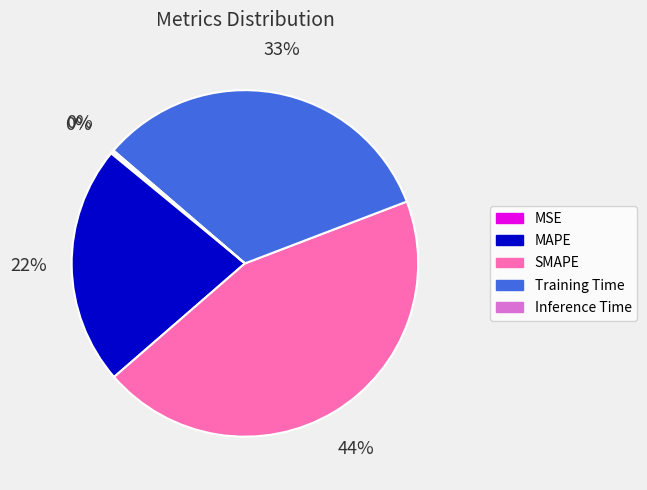

To the nearest percent, what percentage of the pie is Training Time?

33%